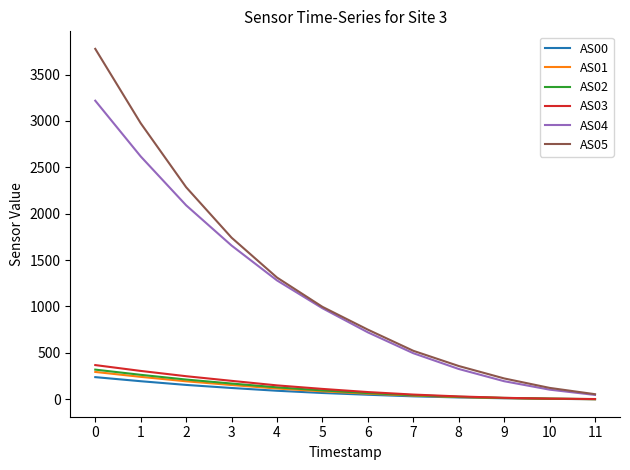

The value of AS05 at 4 is 1312. True or false?

True